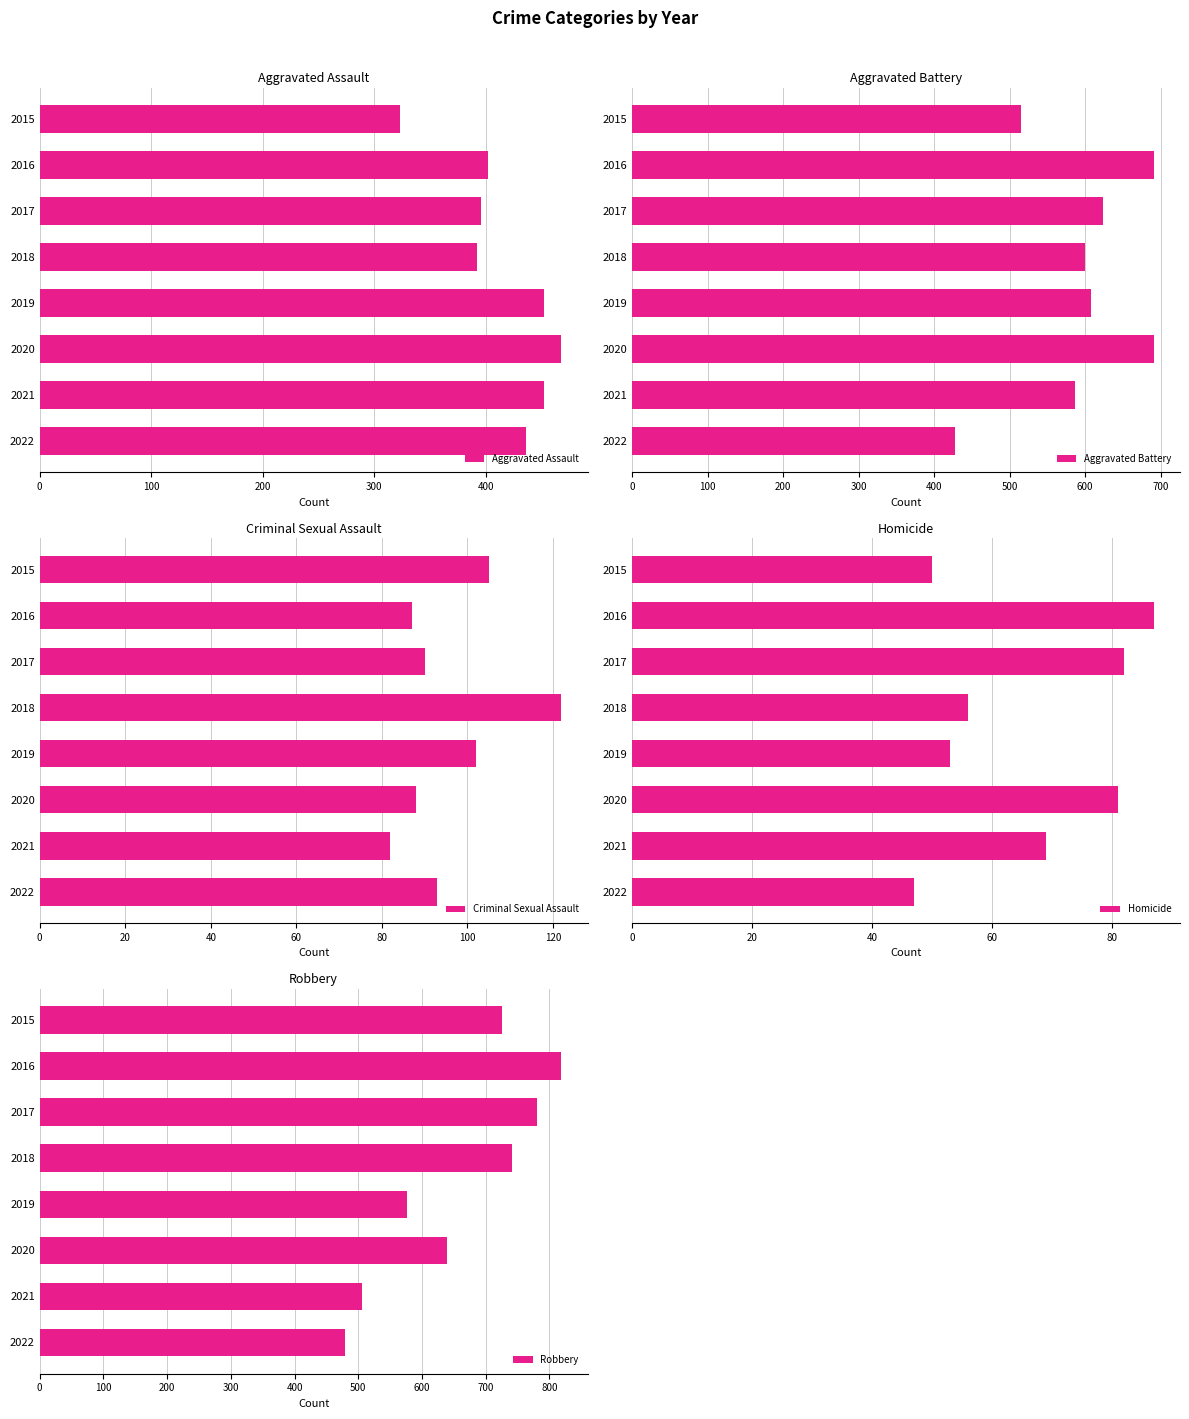

What are all the series names shown in the legend?

Aggravated Assault, Aggravated Battery, Criminal Sexual Assault, Homicide, Robbery